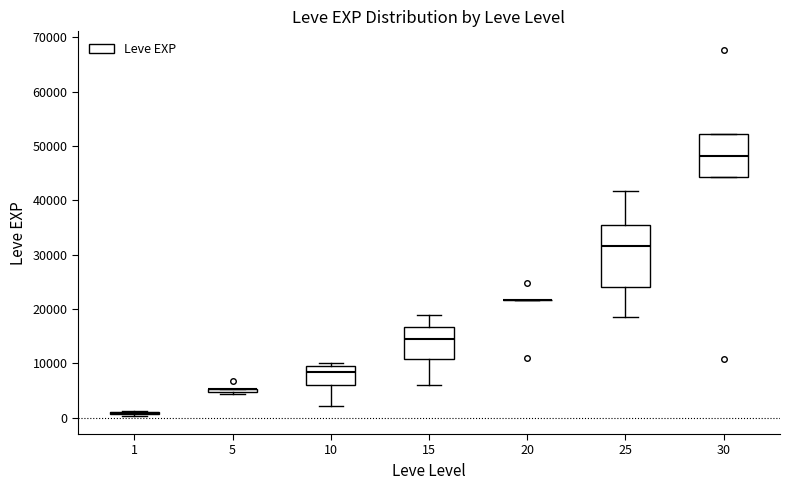

Where does the median line of the box at x = 25 sit on the y-axis? The values are not printed on the chart, so give them approximately, as read against the axis.

32000